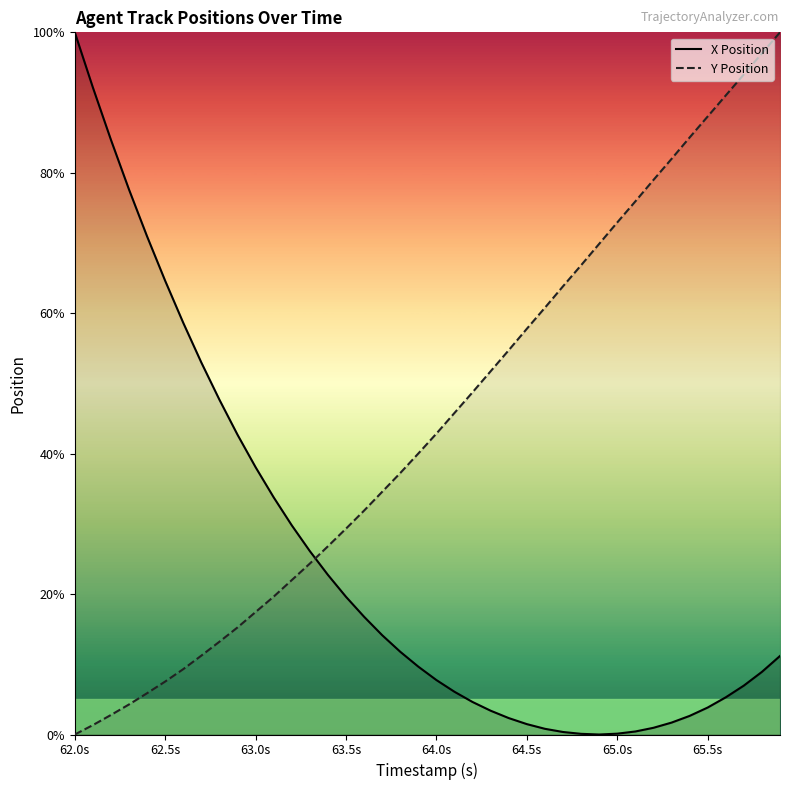

Does the chart display data point markers on the line(s)?

No